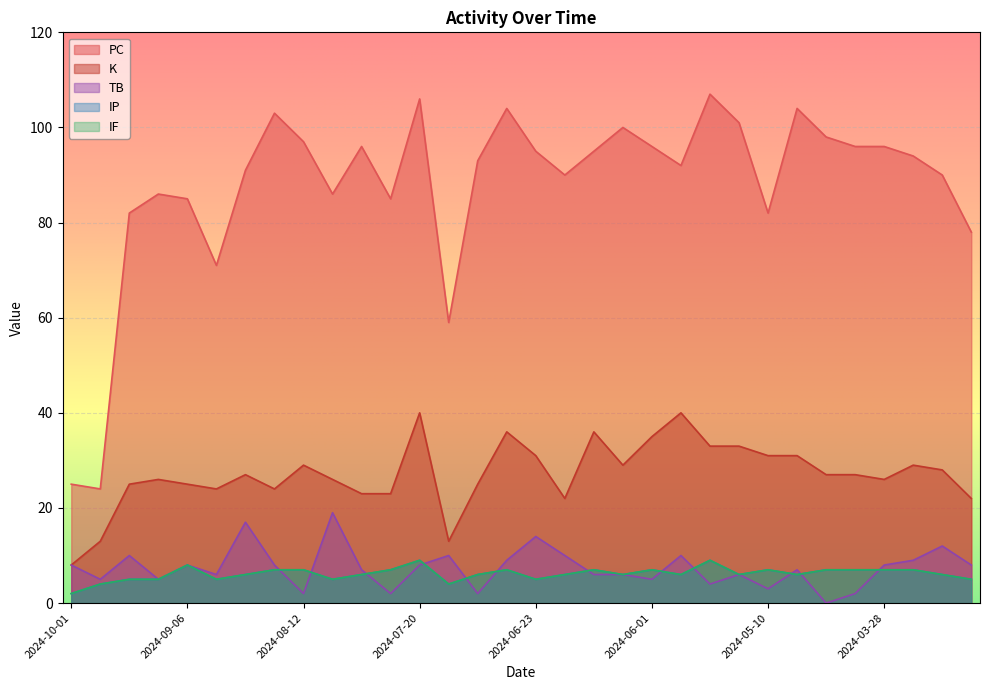

Does the chart display data point markers on the line(s)?

No